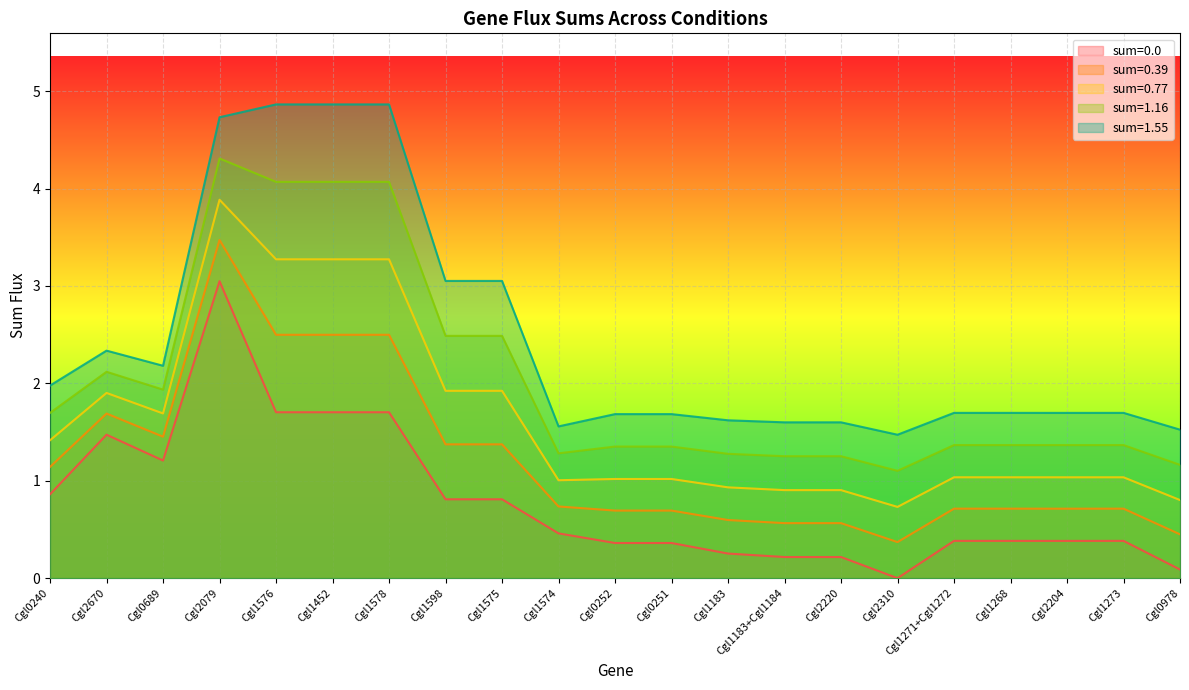

True or false: sum=1.55 and sum=0.0 cross at least once.

False